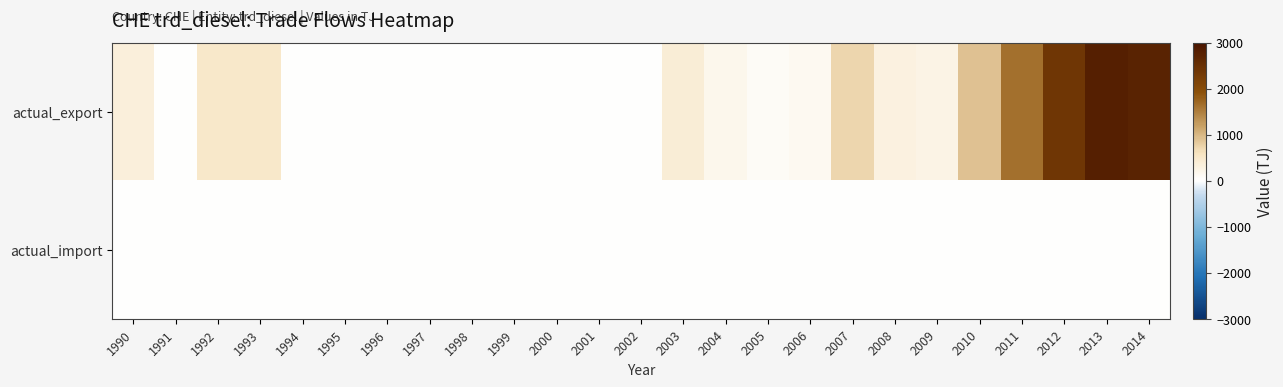

Which has a higher value, 2010 or 2006?

2010